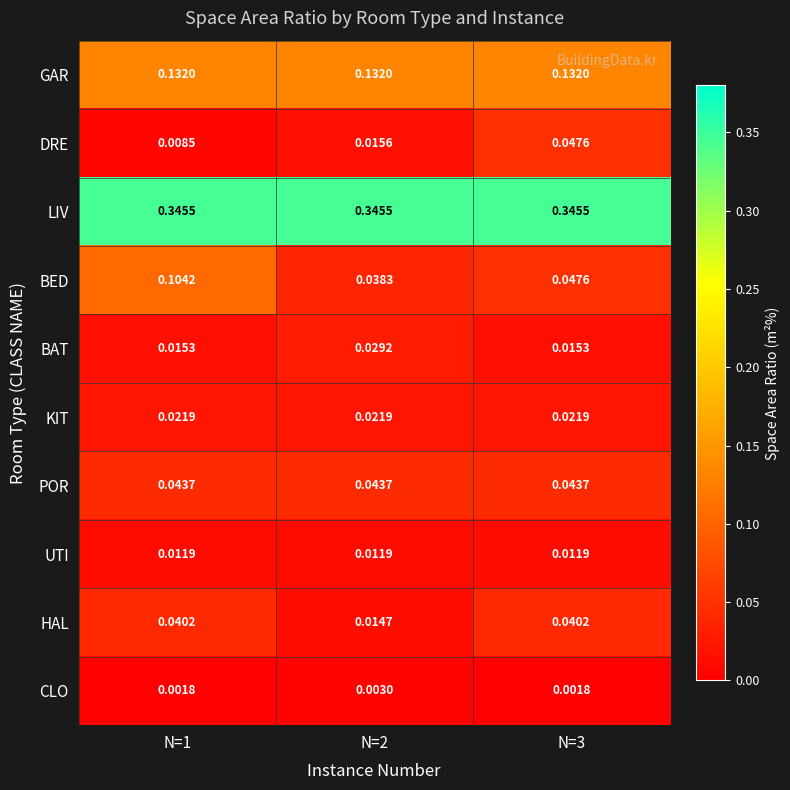

Which series changed the most between N=1 and N=2?

BED